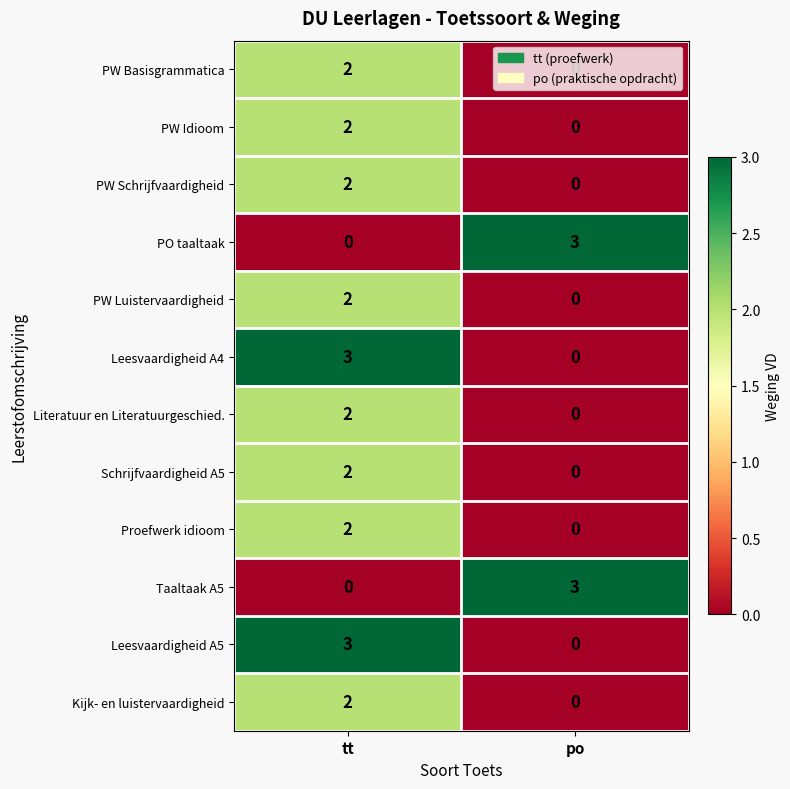

How many categories are shown in the chart?

2